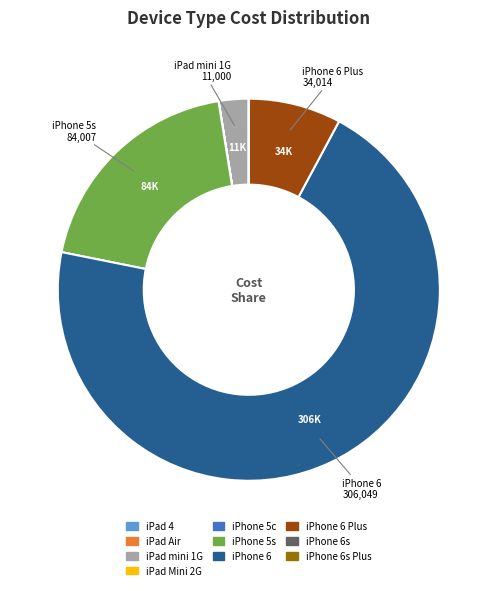

Is there any slice that represents more than half of the pie?

Yes